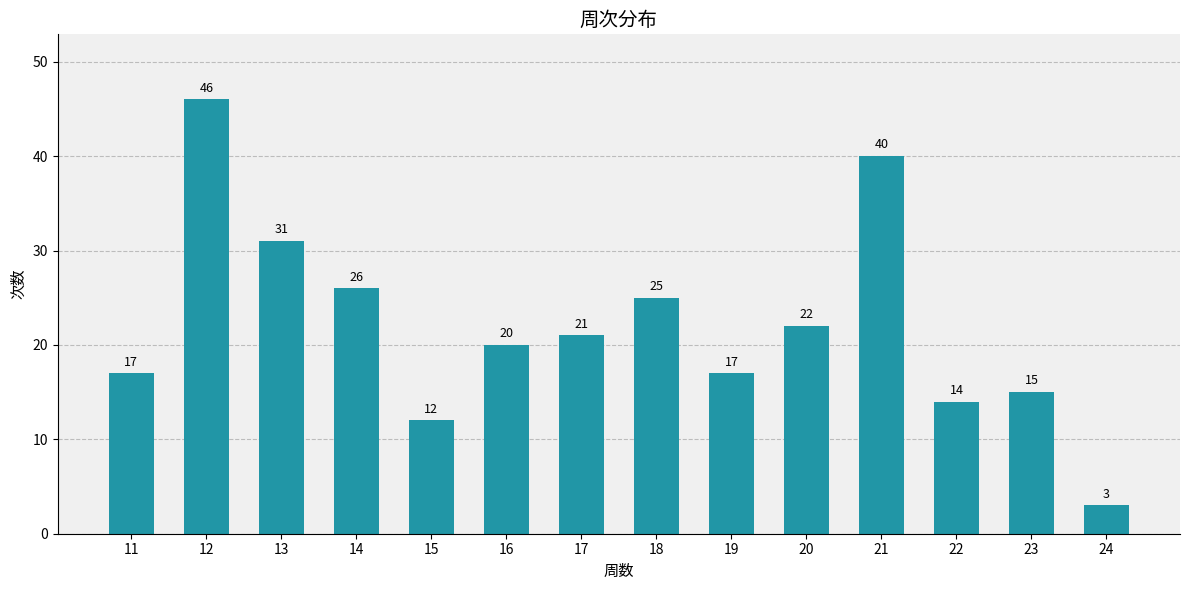

At which label does the data first exceed 21?

12